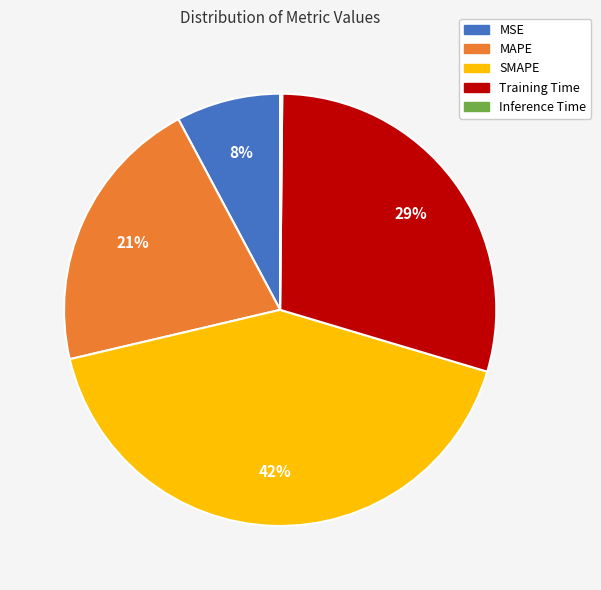

True or false: SMAPE accounts for 29% of the total.

False